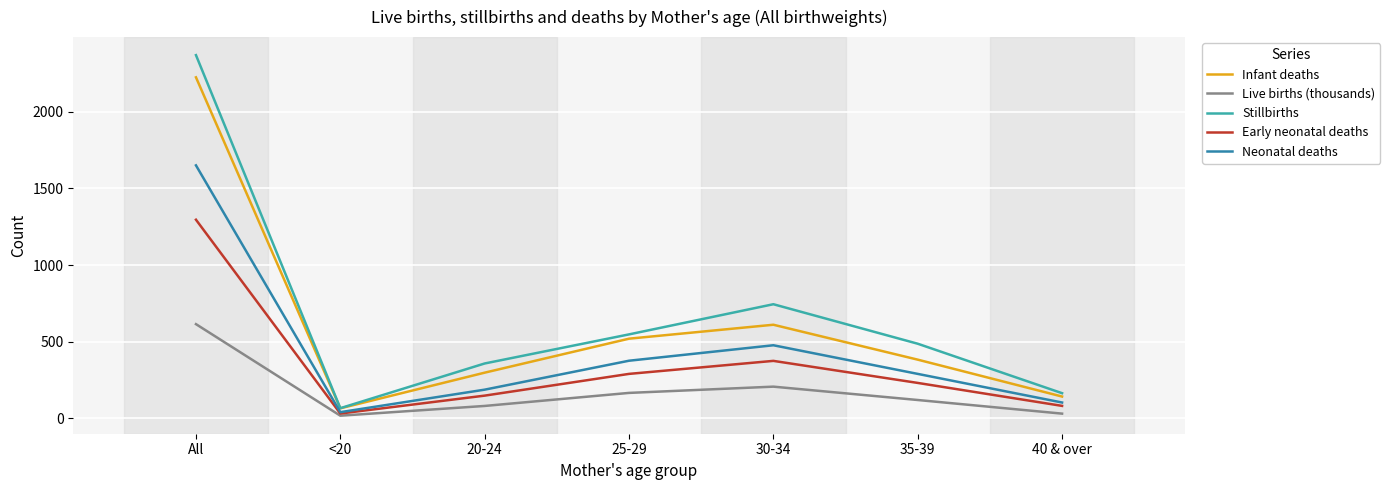

How many lines are shown in the chart?

5